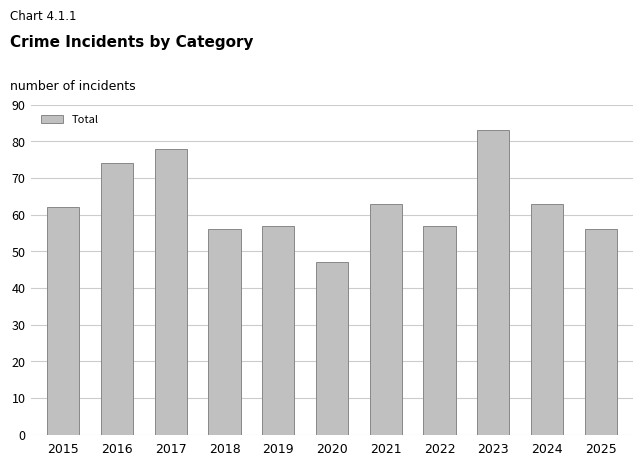

What is the value of the 9th bar from the left?

83